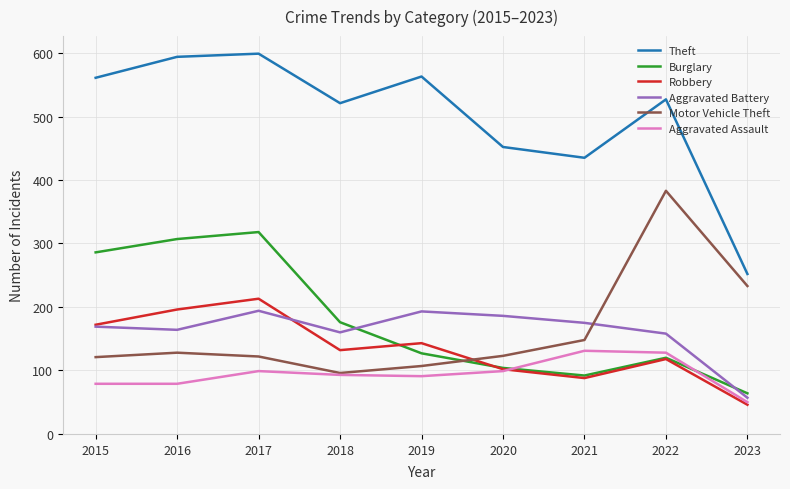

What is the difference between the second highest and minimum values in the Motor Vehicle Theft series?

137